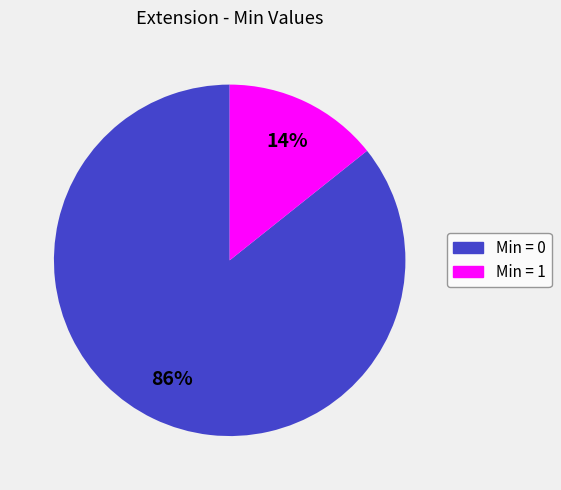

To the nearest percent, what is the average slice percentage?

50%